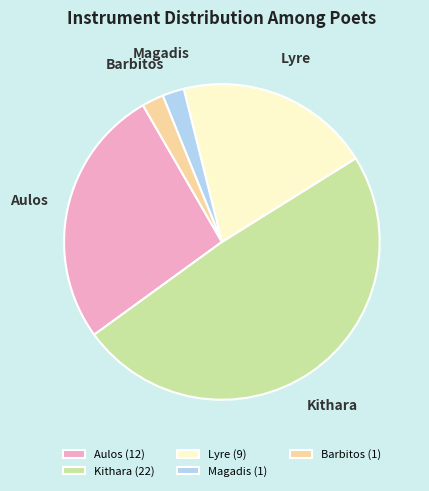

What is the largest slice in the pie chart?

Kithara